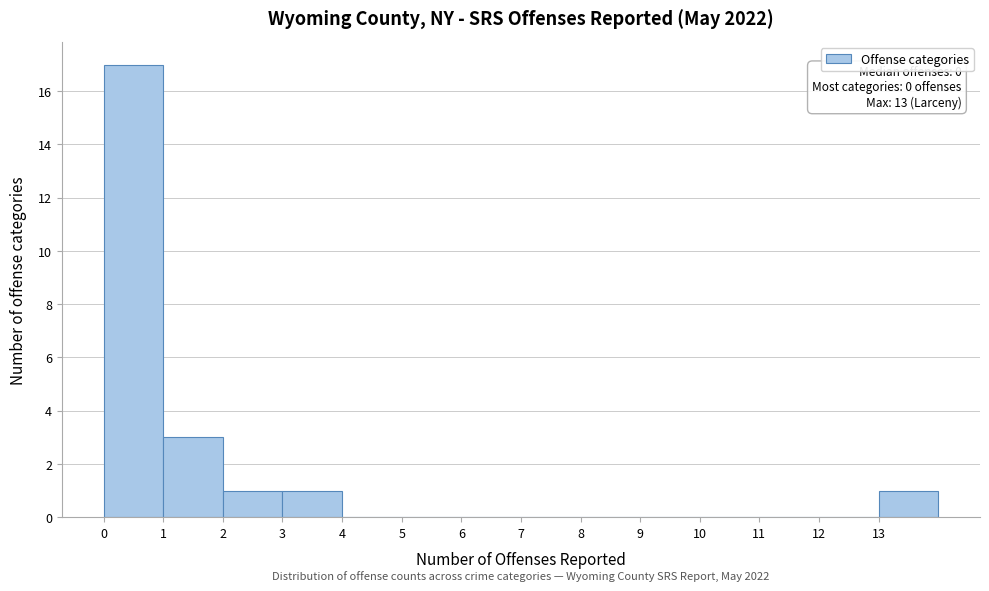

Which range on the x-axis has the tallest bar?

0 to 1